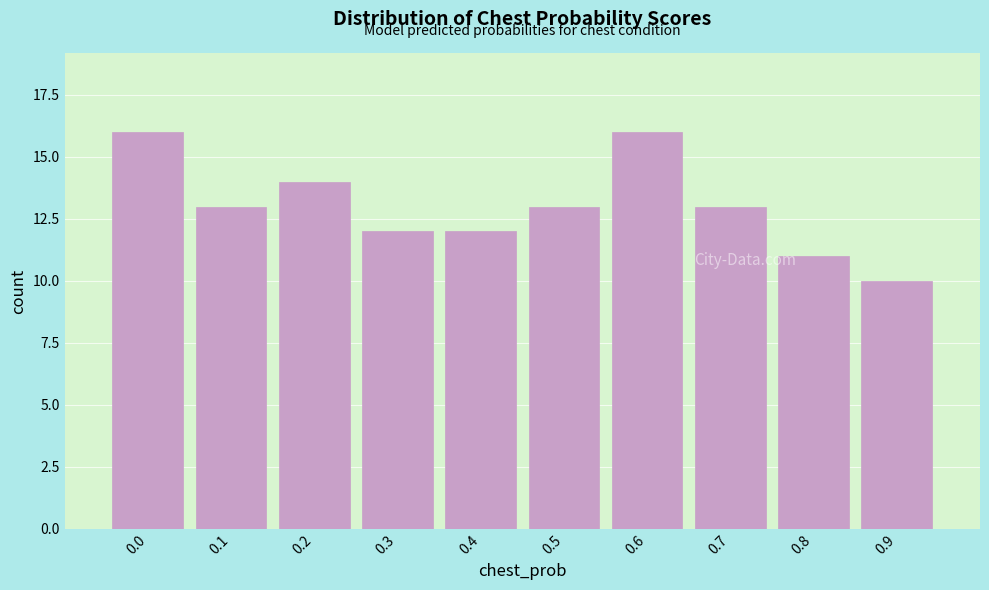

Reading left to right, extract all data points from this chart.

16	13	14	12	12	13	16	13	11	10